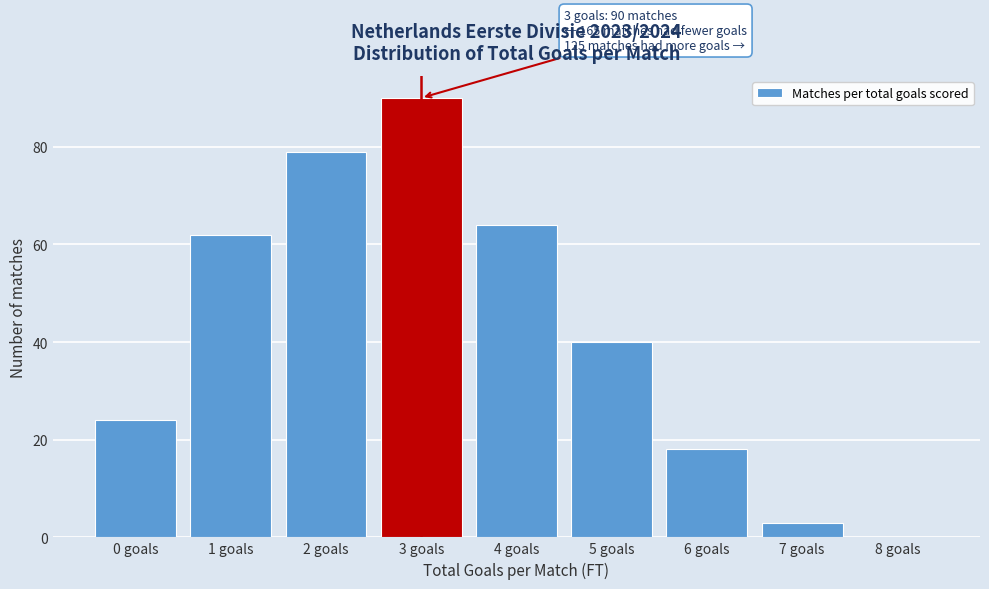

Which range on the x-axis has the tallest bar?

2.5 to 3.5